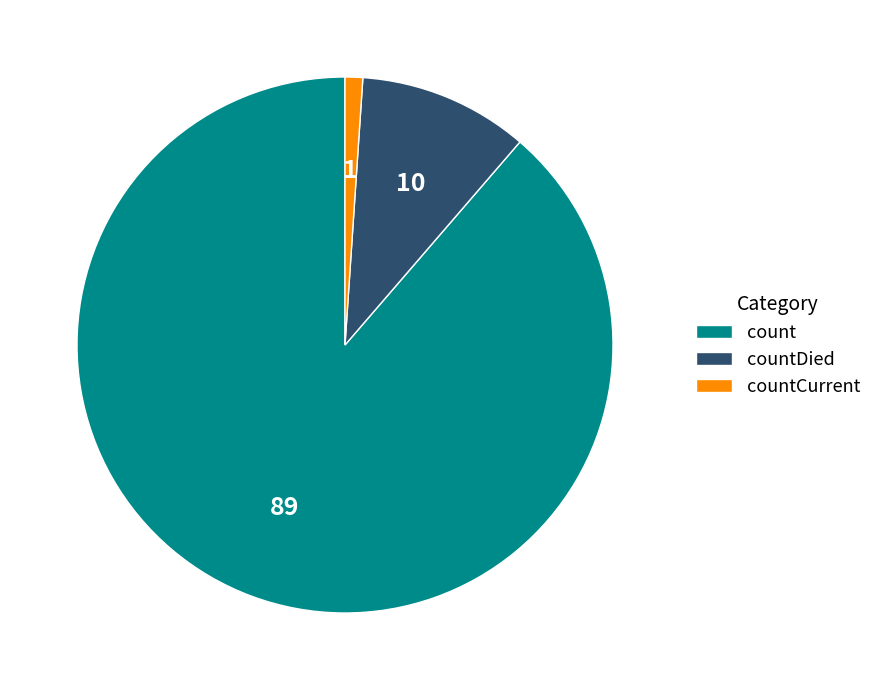

Is it true that countDied is 10% of the pie?

True